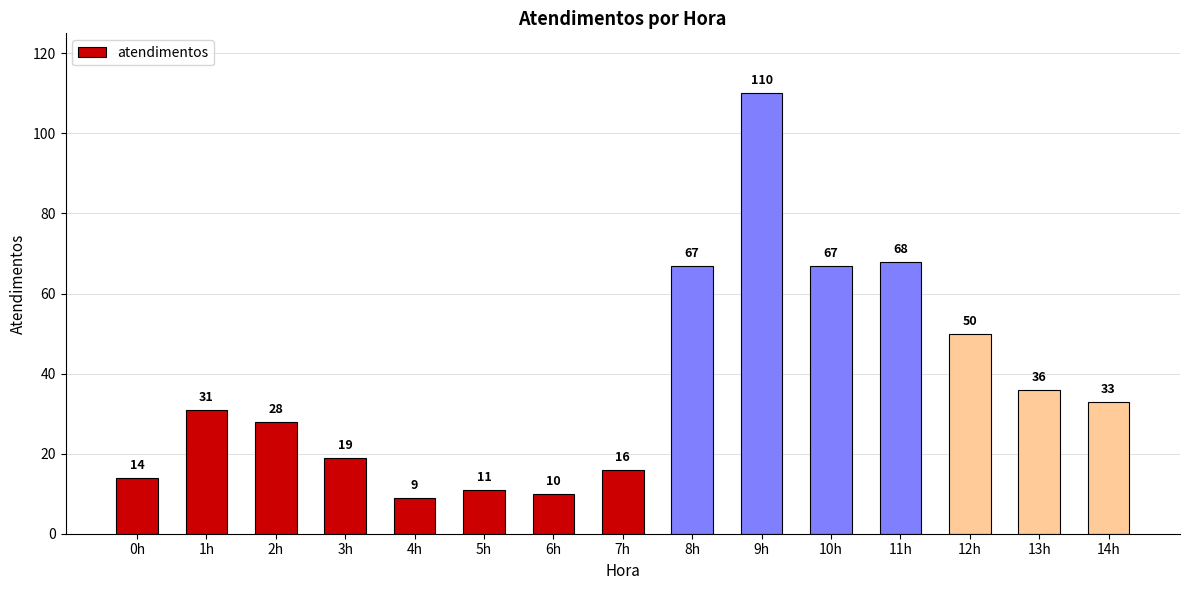

What is the difference between the maximum and minimum values?

101